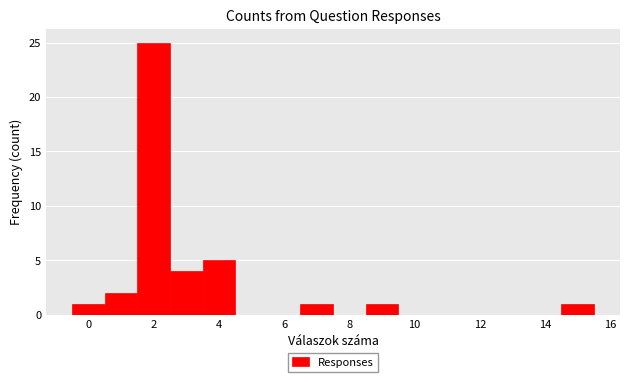

Reading left to right, list every bar in this chart as the range it spans on the x-axis followed by its height. Neither the bar edges nor the heights are printed on the chart, so give them approximately, as read against the axes.

-0.5 to 0.5: 1
0.5 to 1.5: 2
1.5 to 2.5: 25
2.5 to 3.5: 4
3.5 to 4.5: 5
4.5 to 5.5: 0
5.5 to 6.5: 0
6.5 to 7.5: 1
7.5 to 8.5: 0
8.5 to 9.5: 1
9.5 to 10.5: 0
10.5 to 11.5: 0
11.5 to 12.5: 0
12.5 to 13.5: 0
13.5 to 14.5: 0
14.5 to 15.5: 1